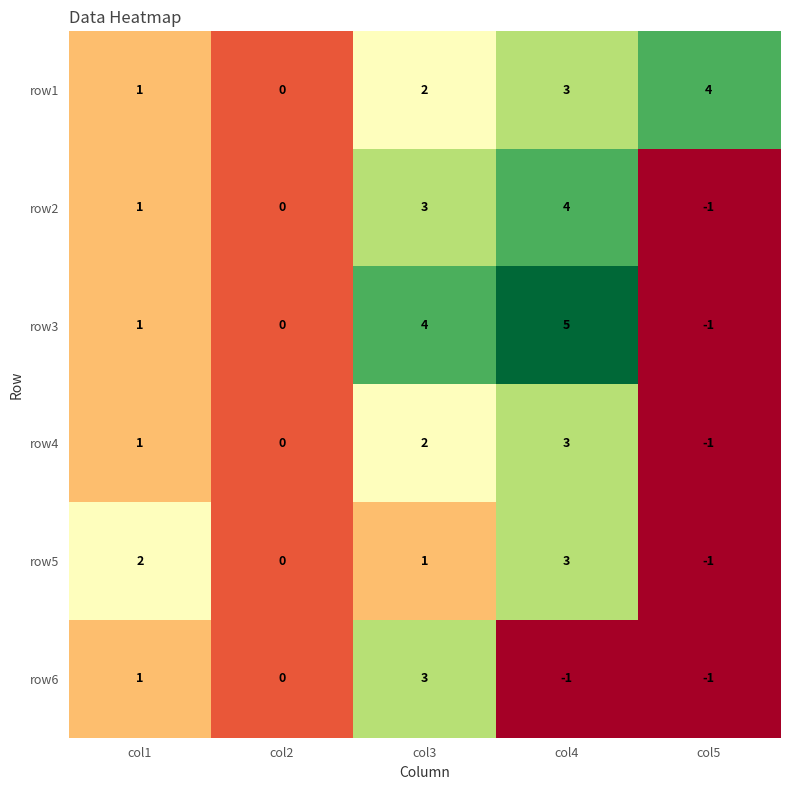

The value of row1 at col3 is 3. True or false?

False